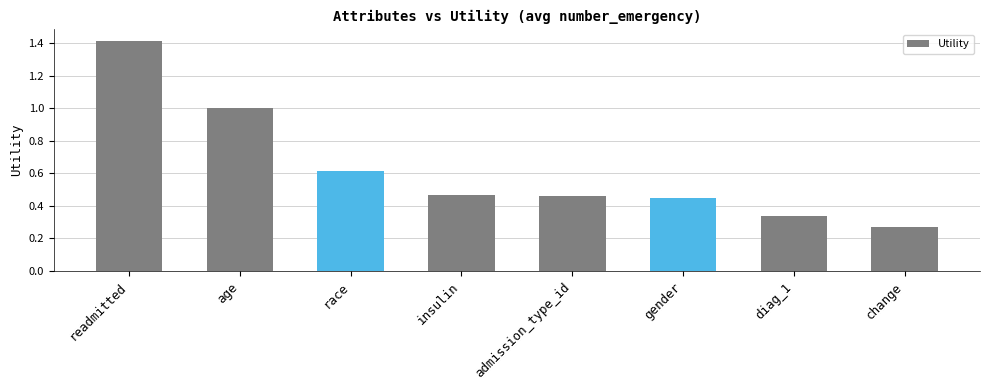

How many bars are there in total?

8